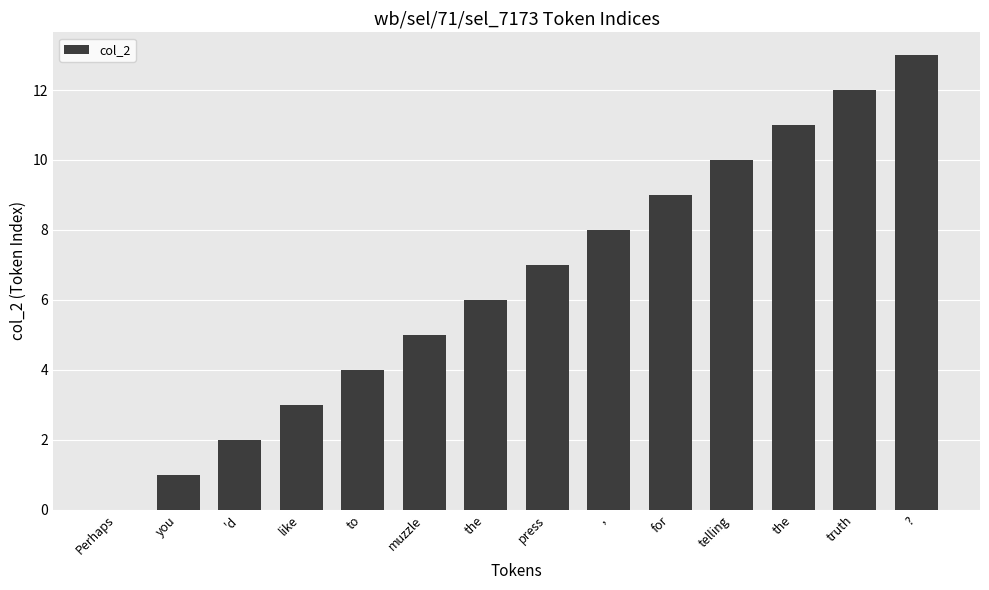

What is the difference between the values at 'd and telling?

8